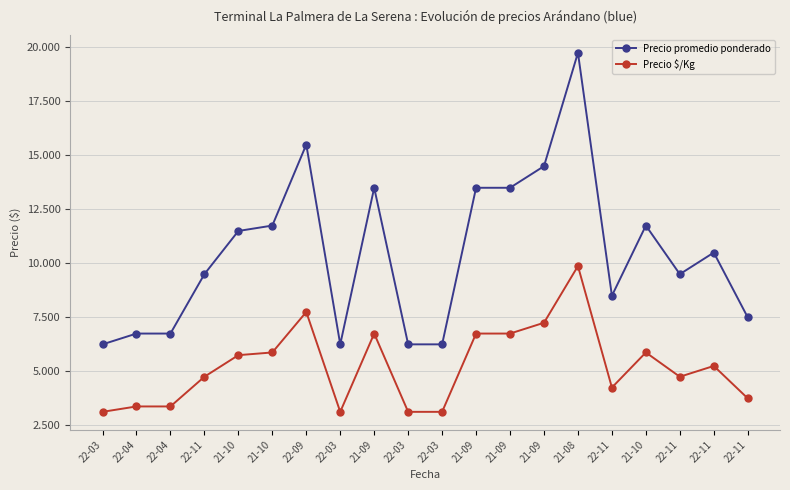

Is this an area chart (filled region under the line)?

No